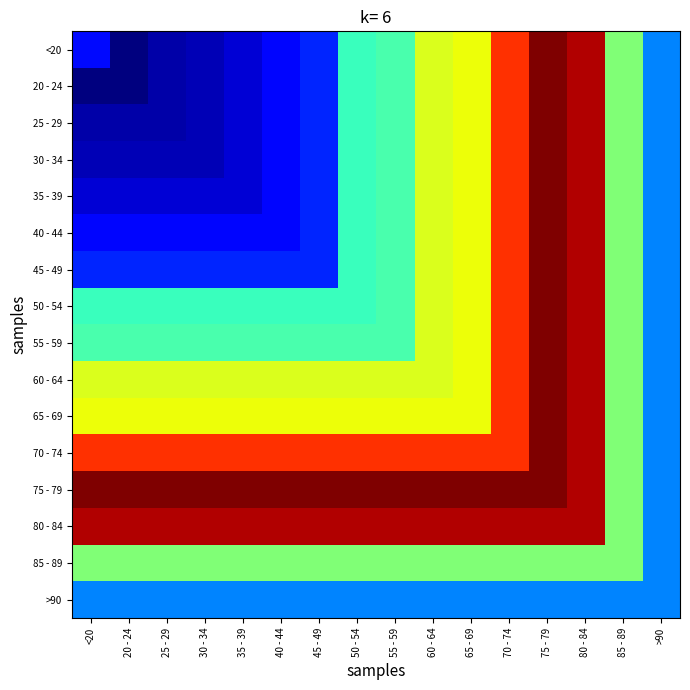

At how many categories does at least one series exceed 234?

14